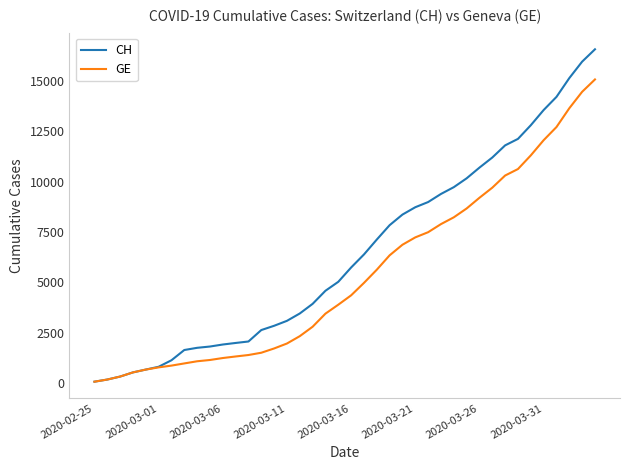

Which series has the widest spread of values?

CH